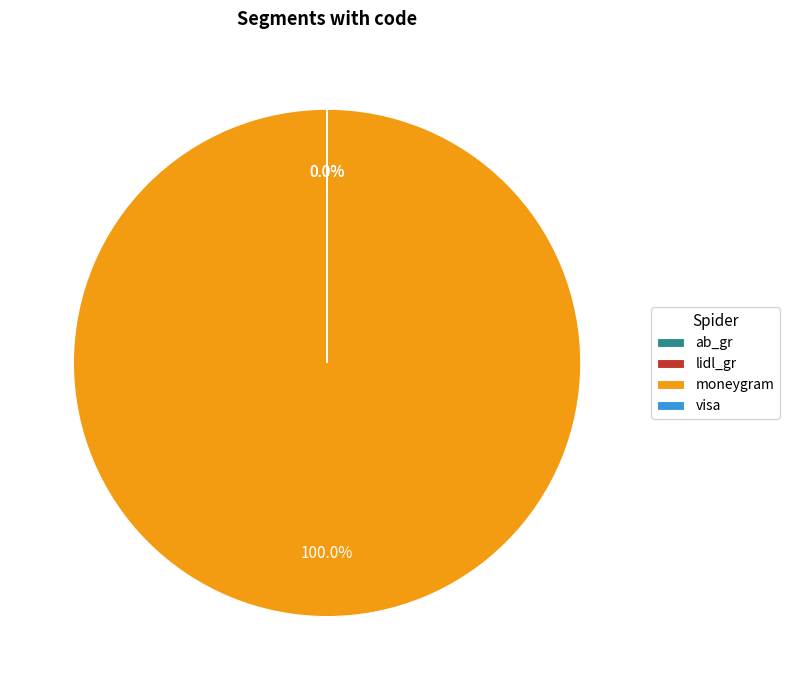

To the nearest percent, what is the average slice percentage?

25%